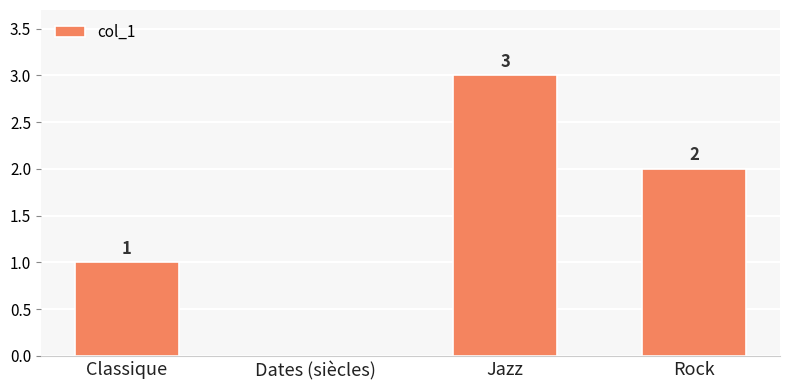

At which category does the chart reach its peak across all series?

Jazz